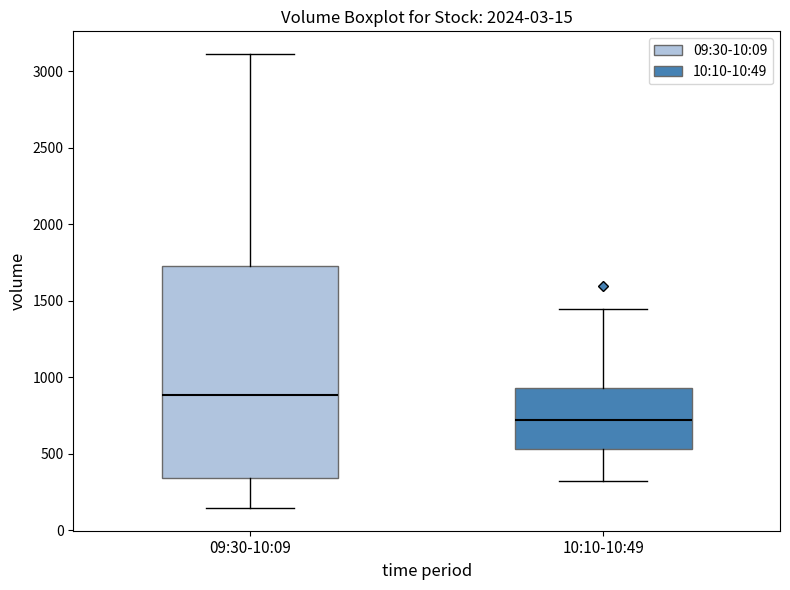

Reading left to right, transcribe this box plot: for each box, give where its median line is, the range the box spans, and where its two whiskers end, as read against the y-axis. The values are not printed on the chart, so give them approximately, as read against the axis.

09:30-10:09: median 900, box 350 to 1750, whiskers 150 to 3100
10:10-10:49: median 700, box 550 to 950, whiskers 300 to 1450